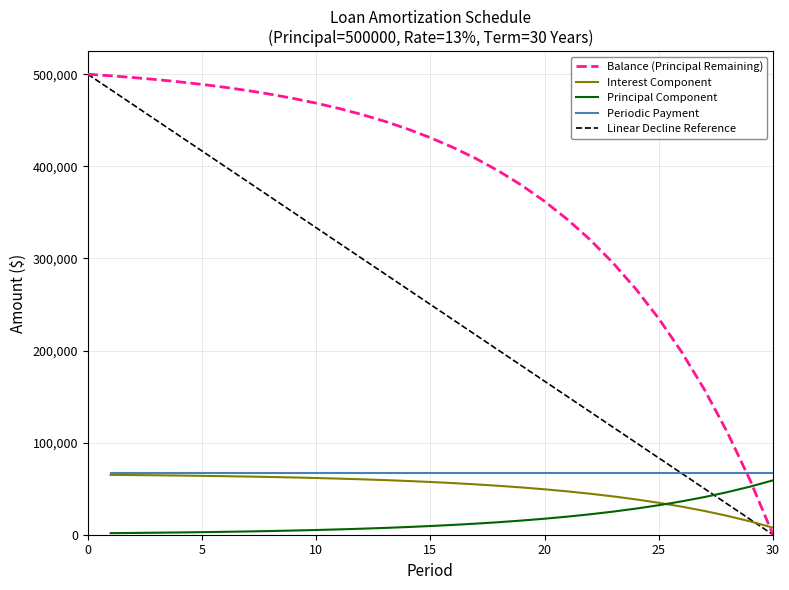

What is the maximum value for Payment?

66705.3